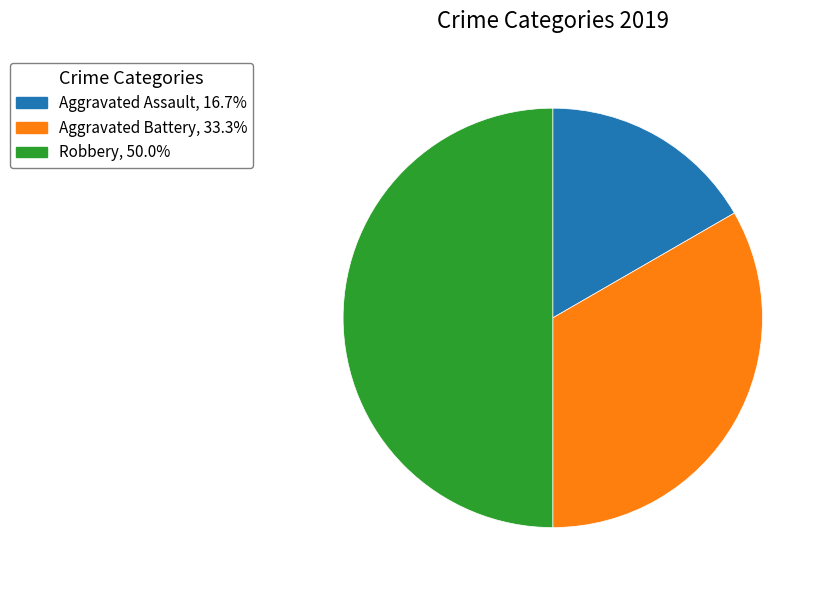

The Aggravated Assault slice represents 30% of the pie. True or false?

False